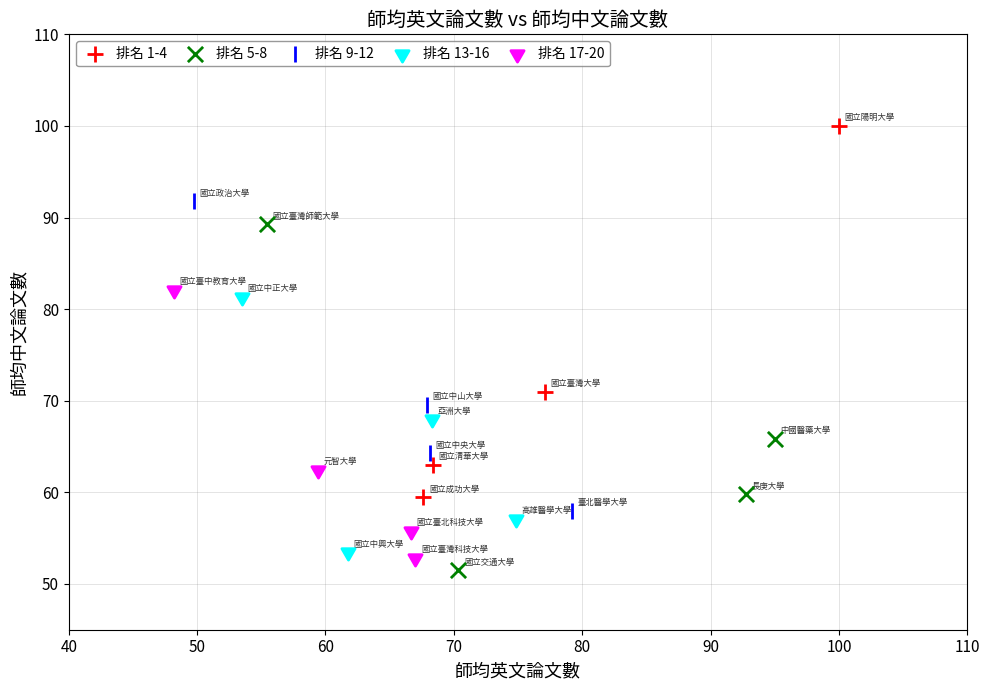

Which series reaches the maximum Y coordinate?

排名 1-4